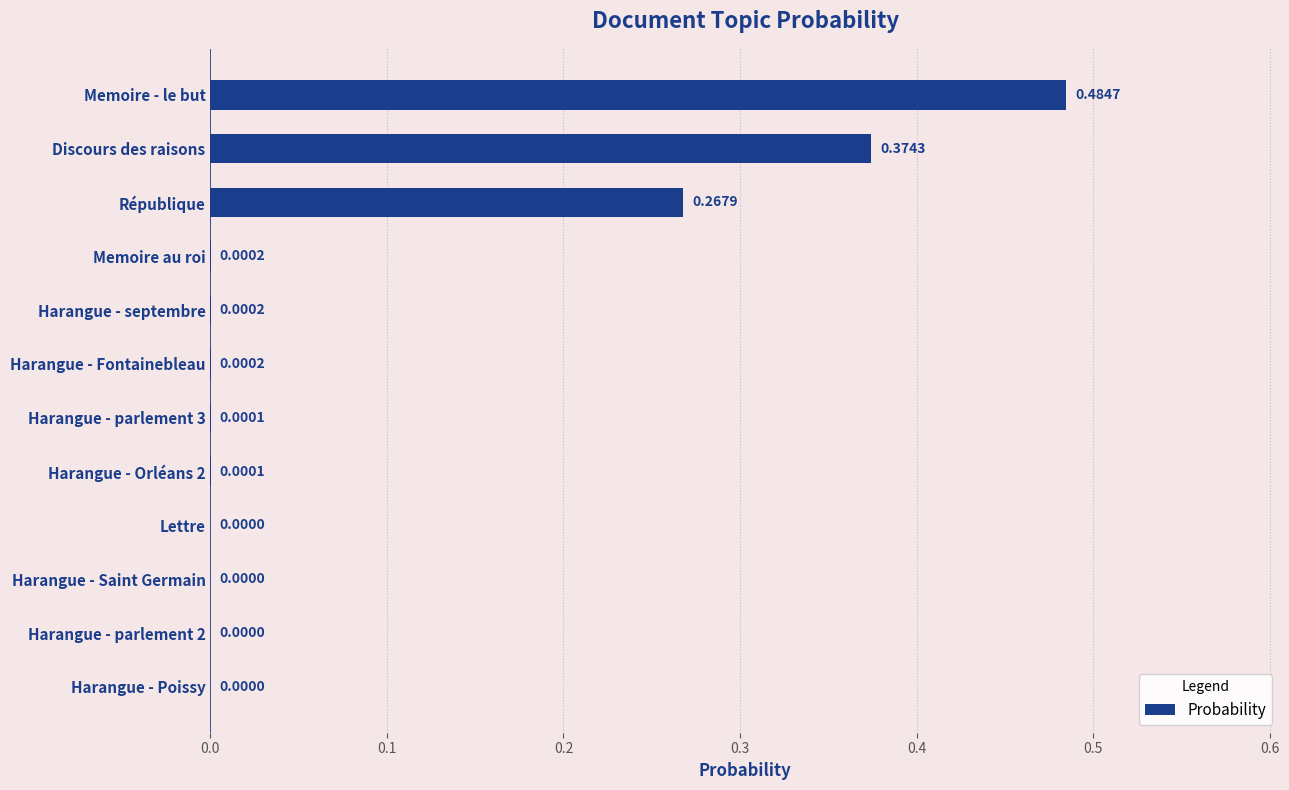

How many data points are above 0?

8